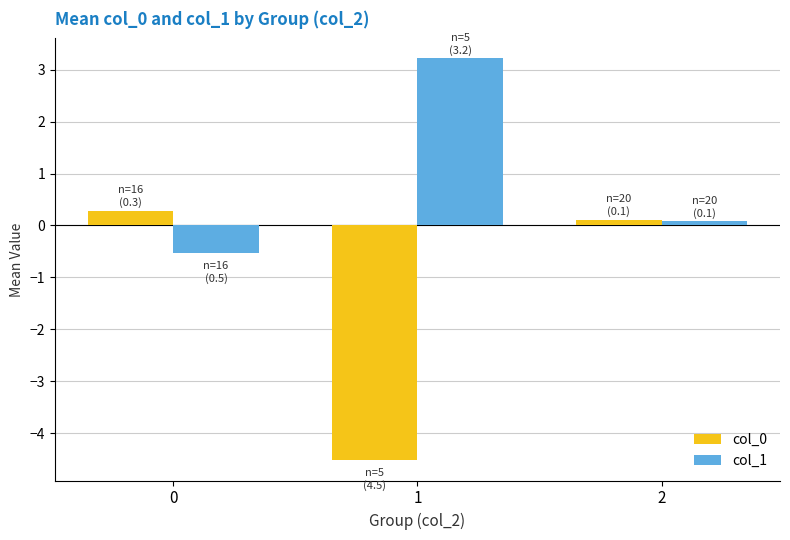

What is the value of the col_0 bar at the 2nd from the left?

-4.5